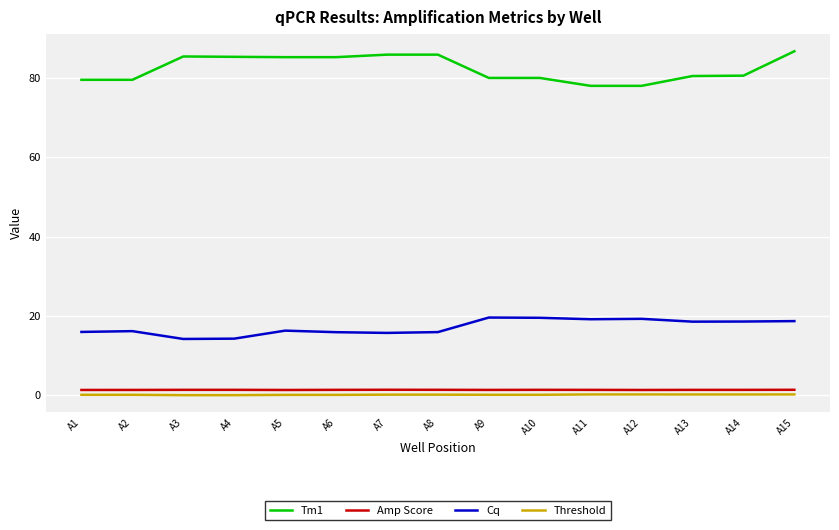

True or false: Tm1 and Cq cross at least once.

False